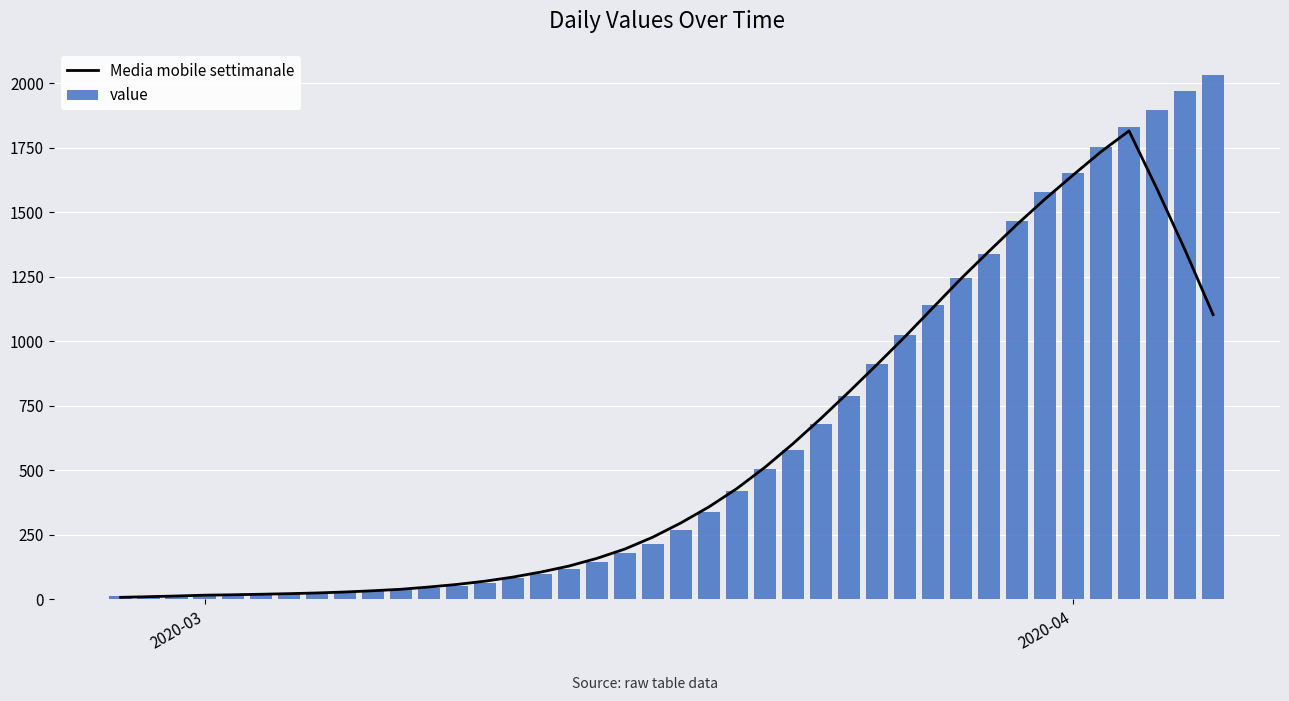

What is the difference between the maximum and second lowest values in the value series?

2018